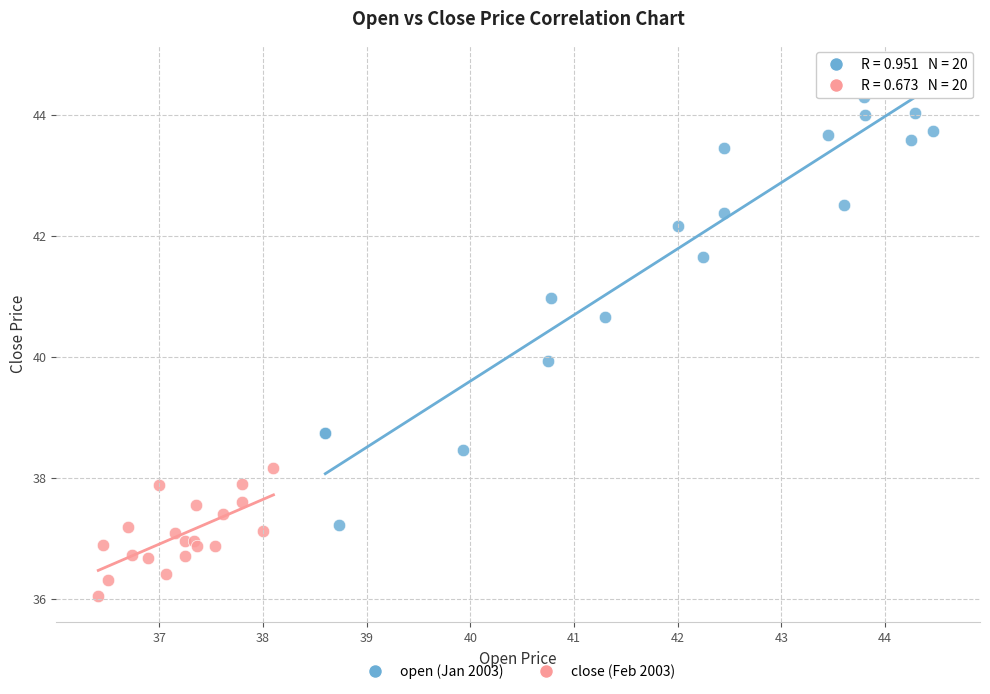

Which series contains the lowest Y value?

close (Feb 2003)